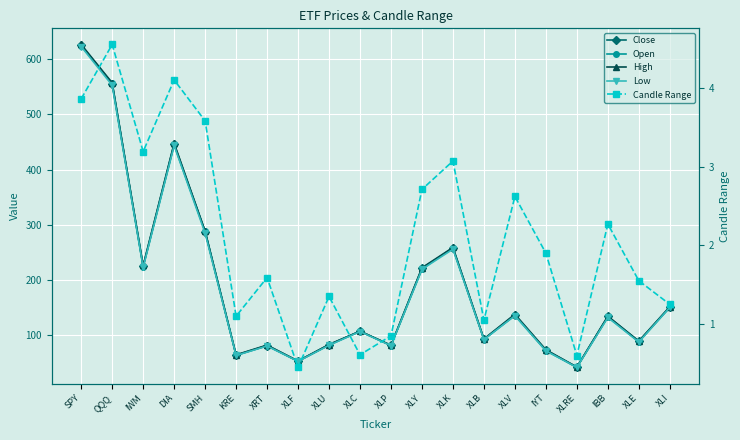

At how many categories does at least one series exceed 162?

7